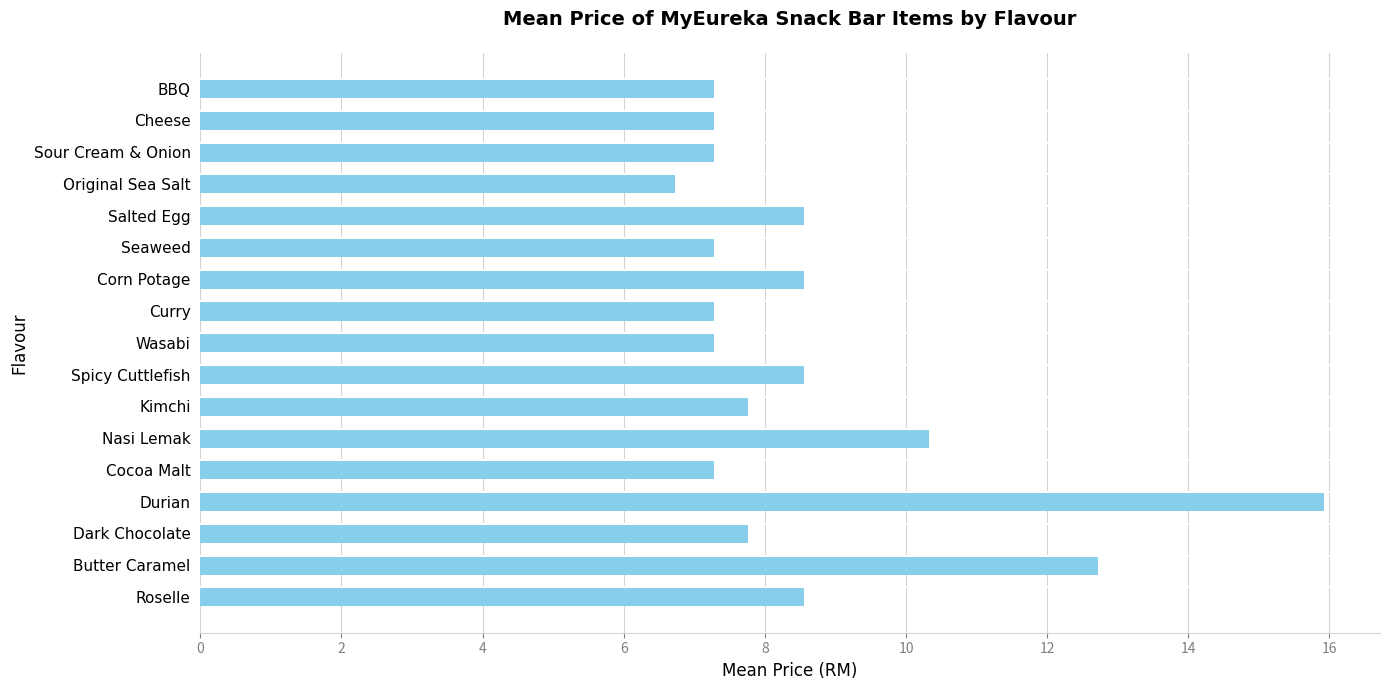

Count the number of data series in this chart.

1